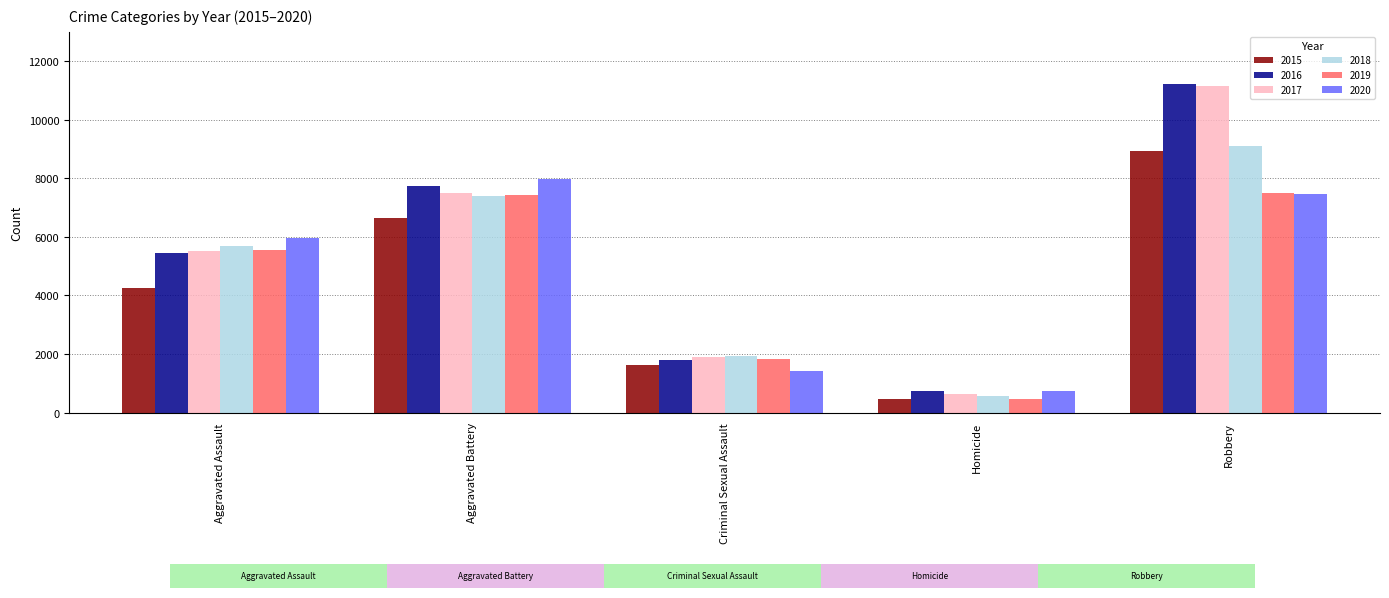

The 2019 series shows 9819 at Robbery. True or false?

False